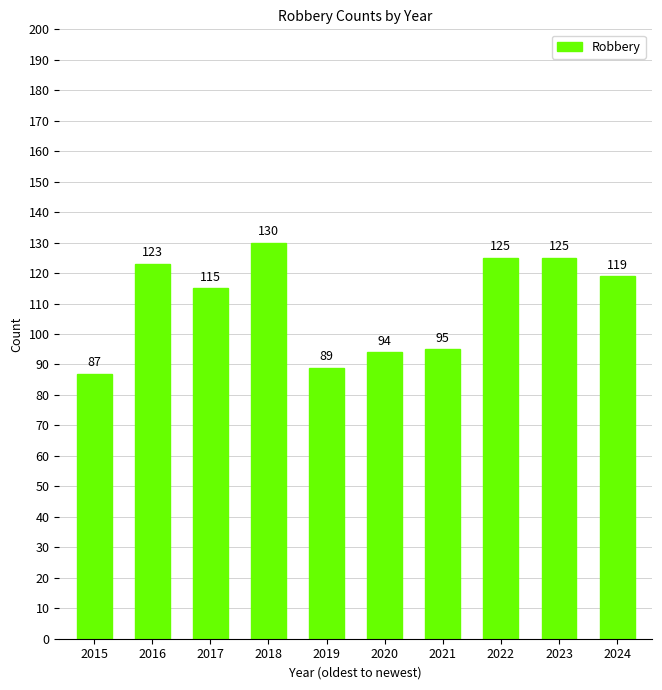

Where does the data first go above 119?

2016